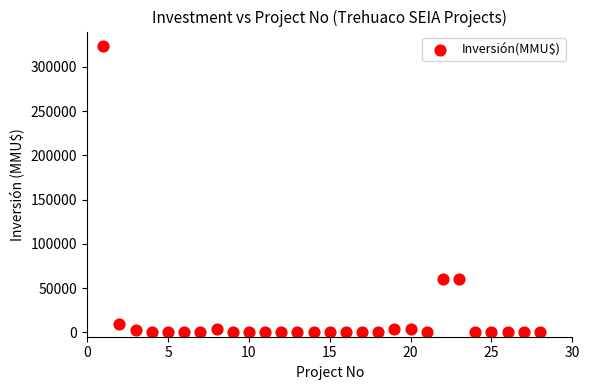

What is the range of X values (max minus min)?

27